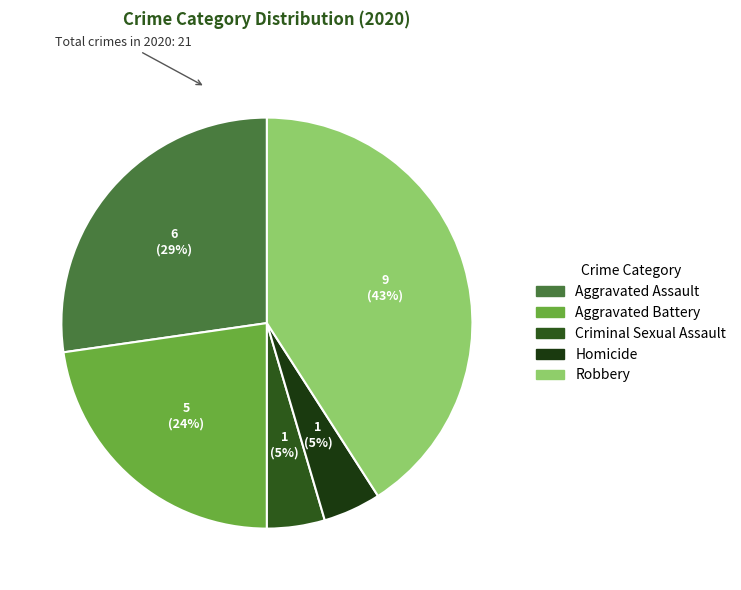

Do Homicide and Aggravated Assault together represent more than half of the pie?

No